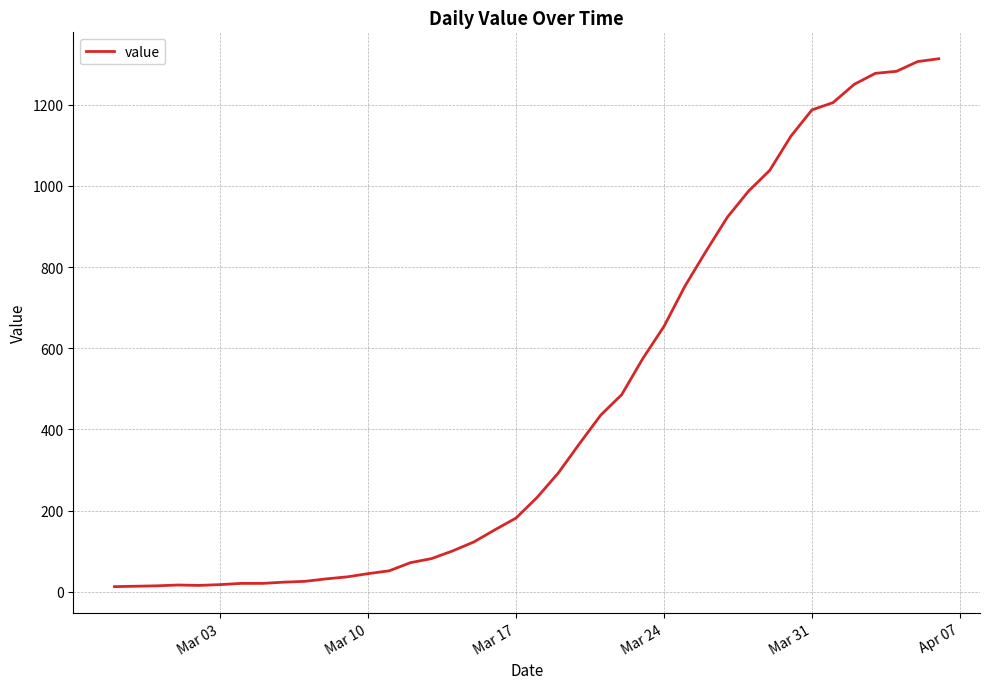

What is the maximum value shown in the chart?

1313